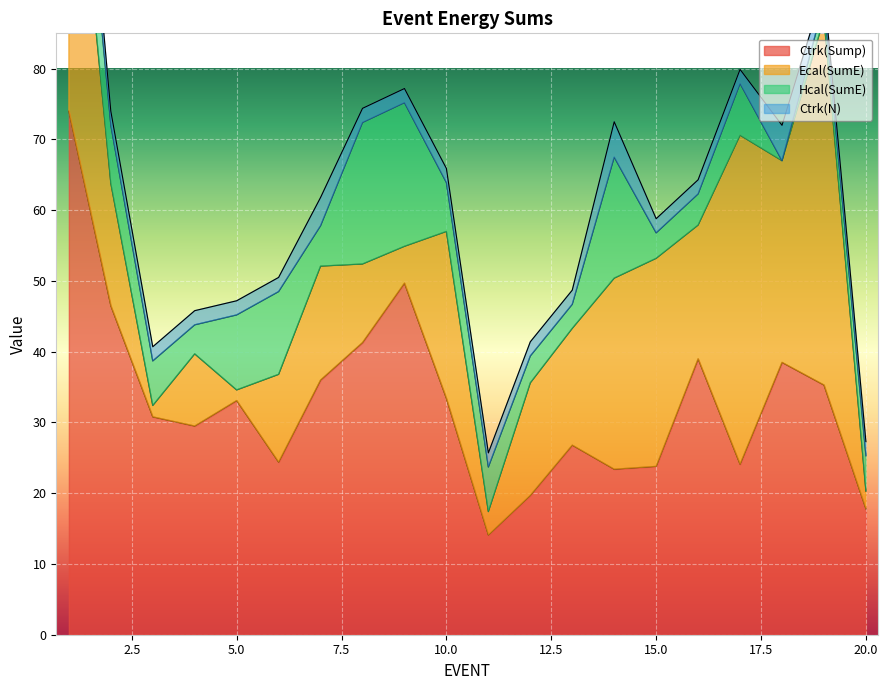

Where does the Ecal(SumE) series first go above 16?

1